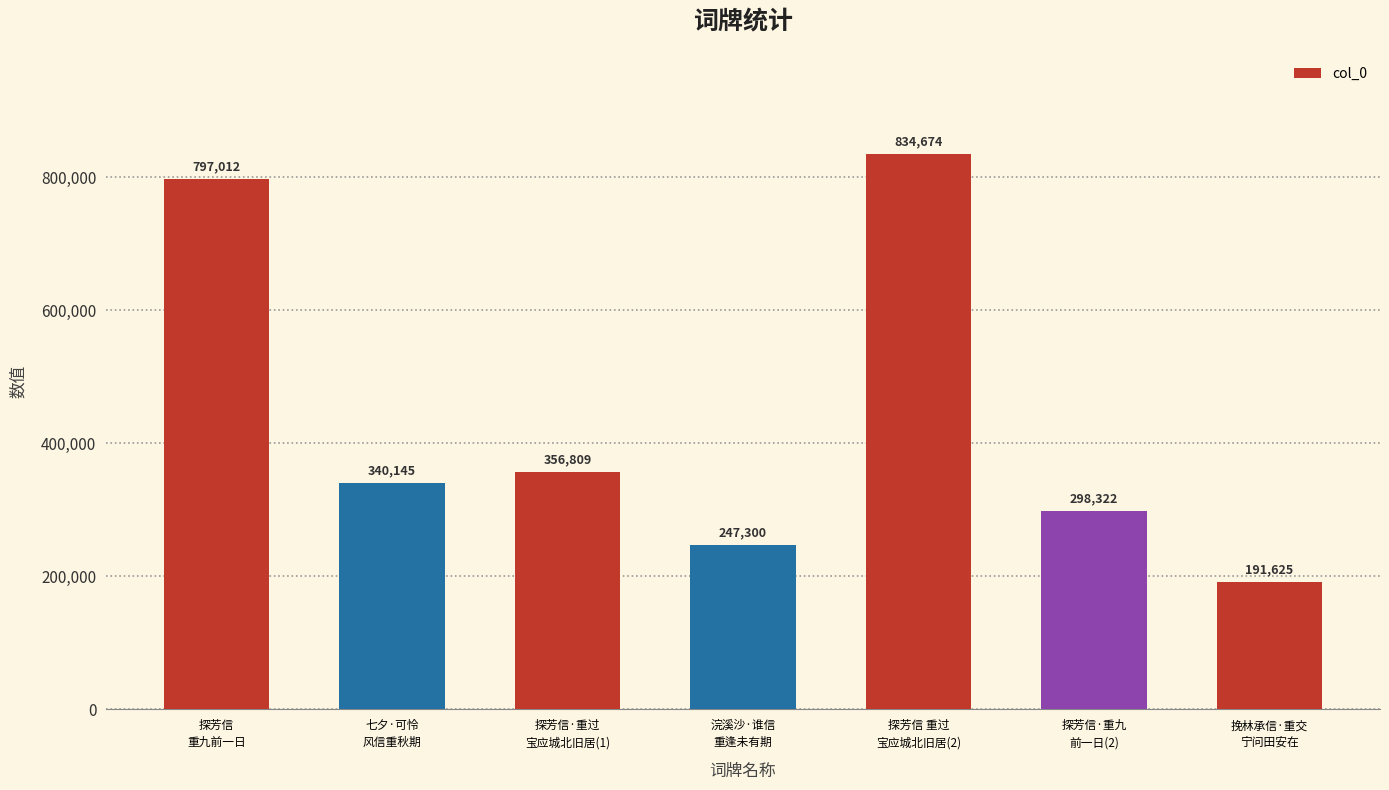

Which has a higher value, 探芳信
重九前一日 or 浣溪沙·谁信
重逢未有期?

探芳信
重九前一日